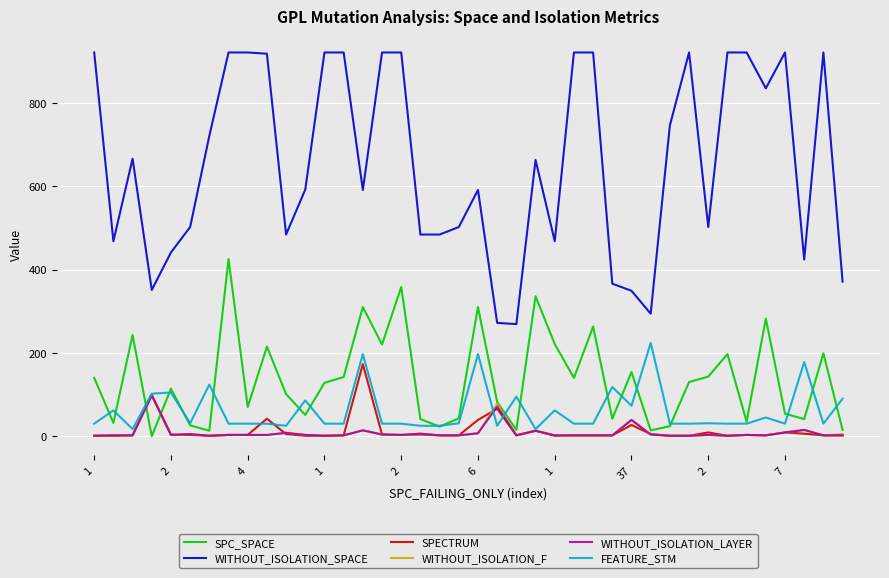

True or false: WITHOUT_ISOLATION_SPACE and WITHOUT_ISOLATION_F cross at least once.

False